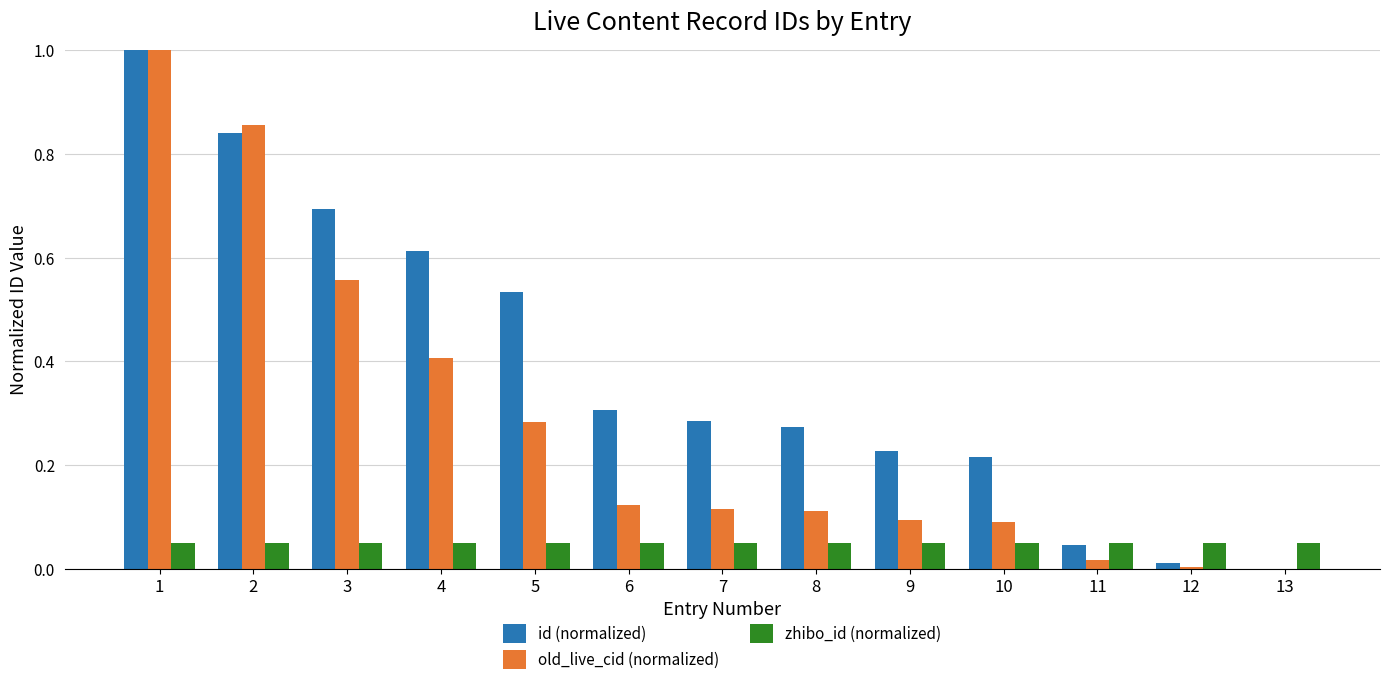

How many groups of bars are there?

13